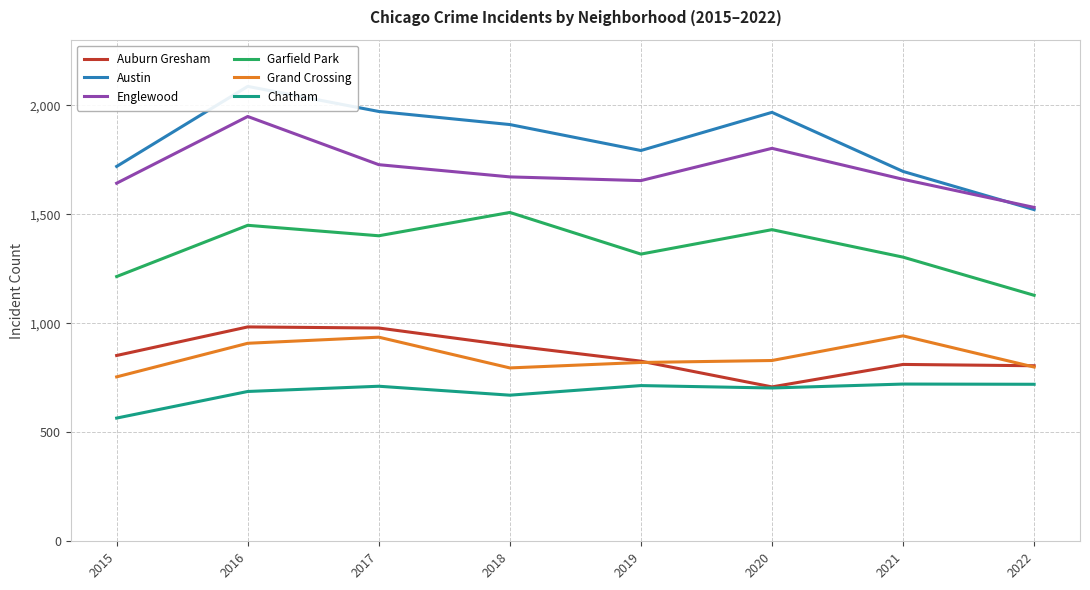

How many data points in Austin are less than 1911?

4